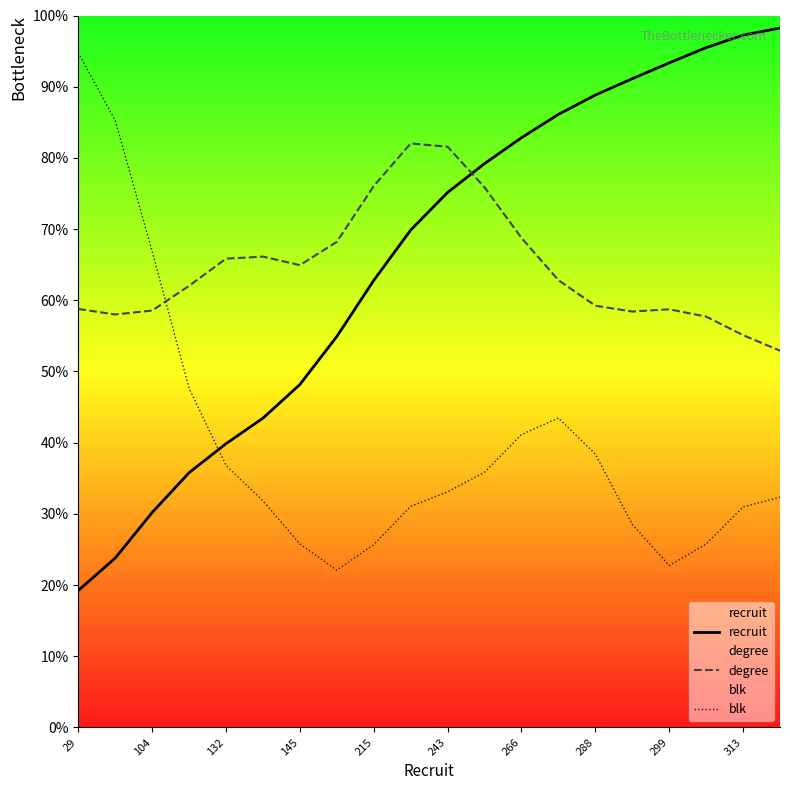

What are all the series names shown in the legend?

recruit, degree, blk